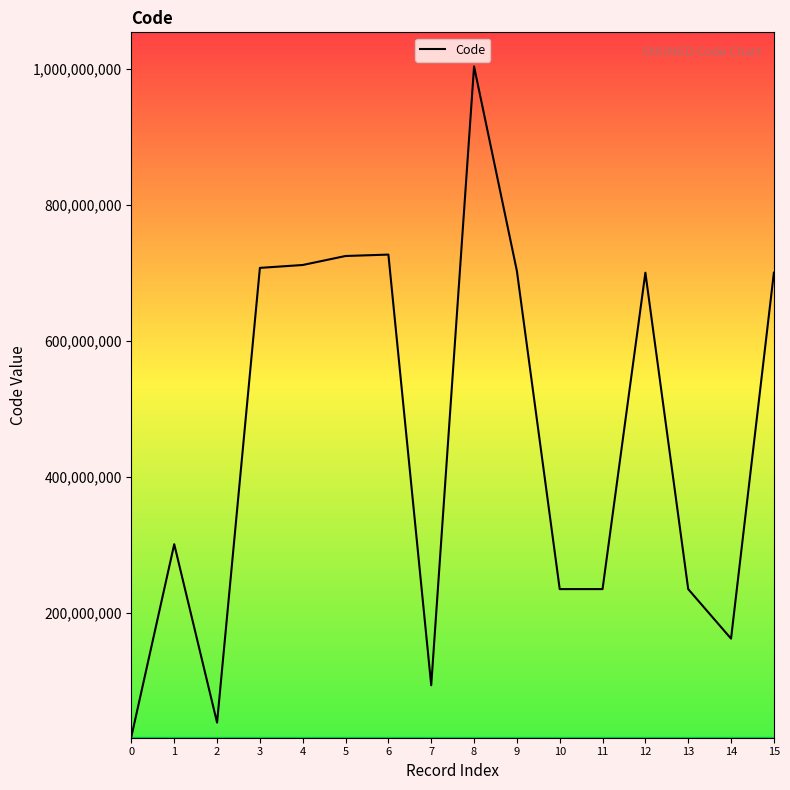

Where is the first local minimum?

2